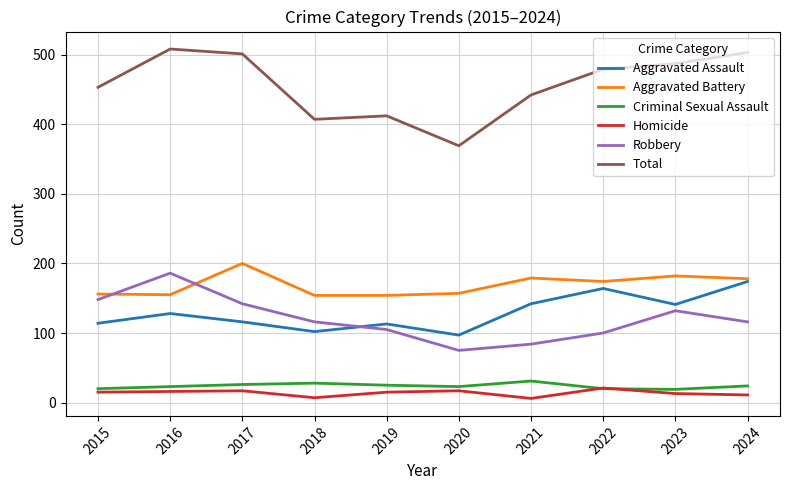

Which category has the highest value in the Aggravated Battery series?

2017